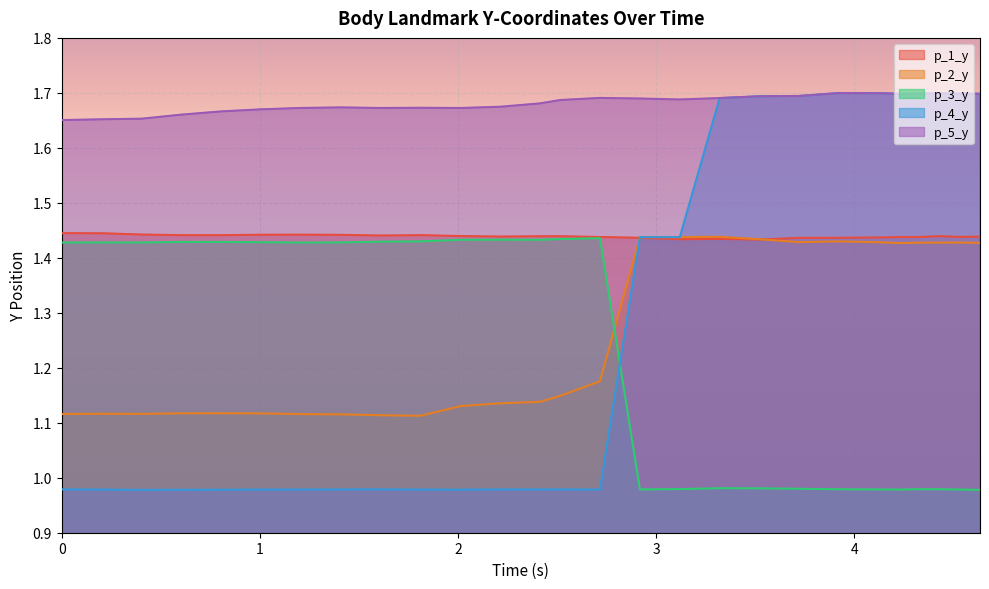

At which category is the sum across all series the highest?

3.9236958026885986